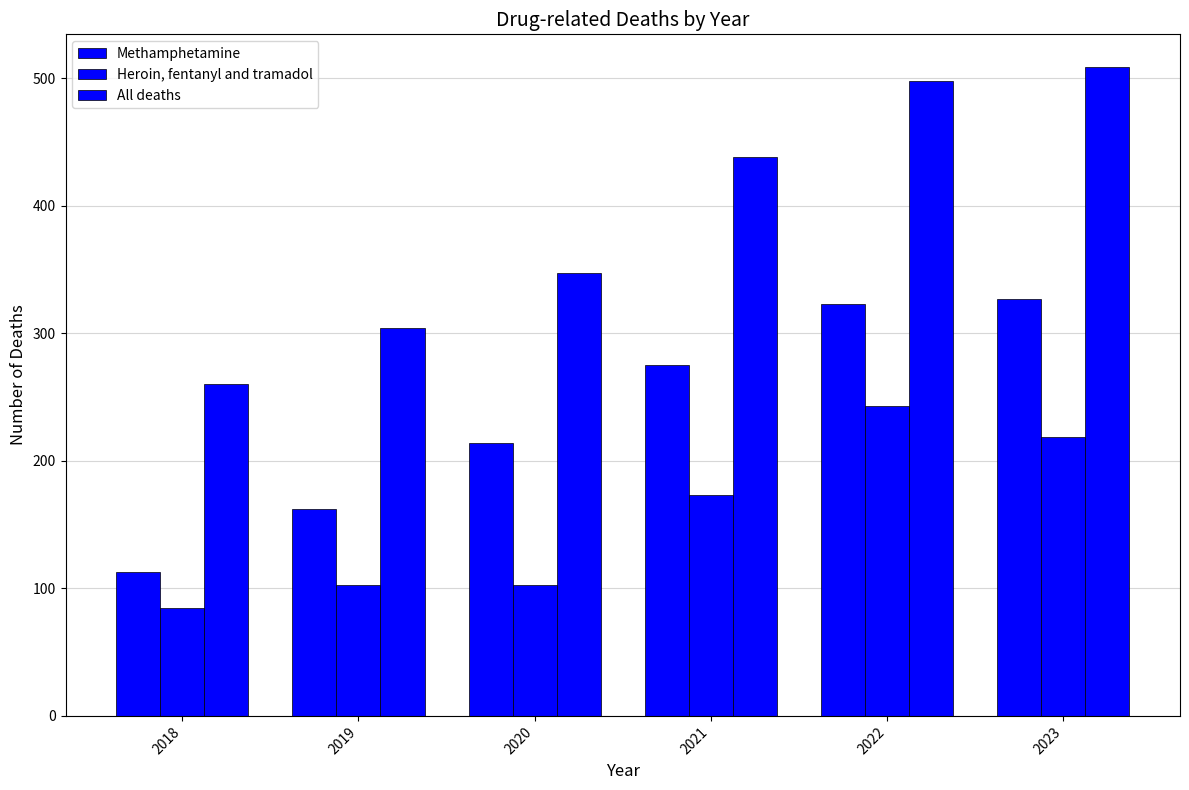

Is the value of Methamphetamine at 2018 greater than the value of All deaths at 2020?

No